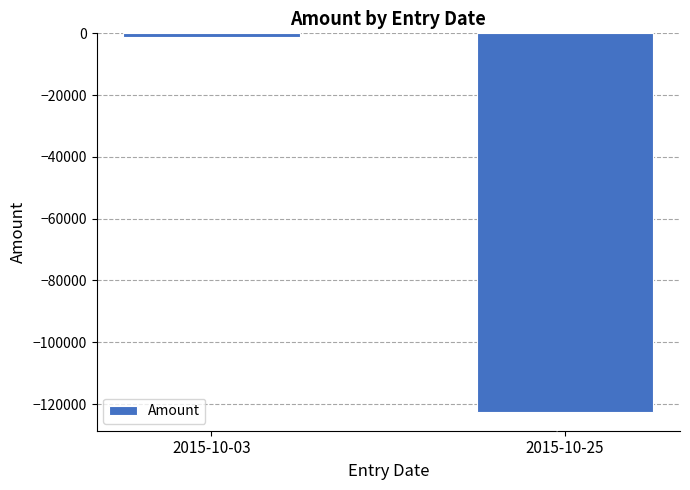

Is it true that the value at 2015-10-25 is -122523.0?

True